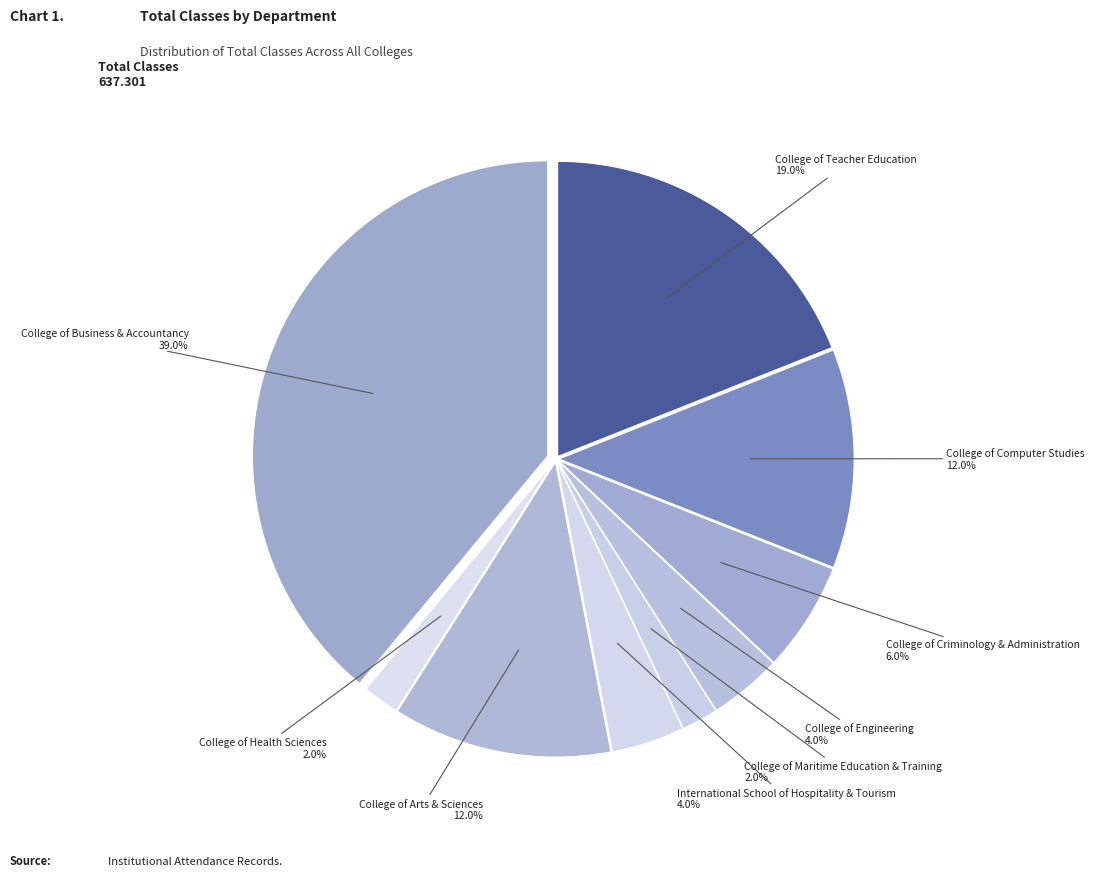

To the nearest percent, what is the difference between the largest and smallest slice percentages?

37%